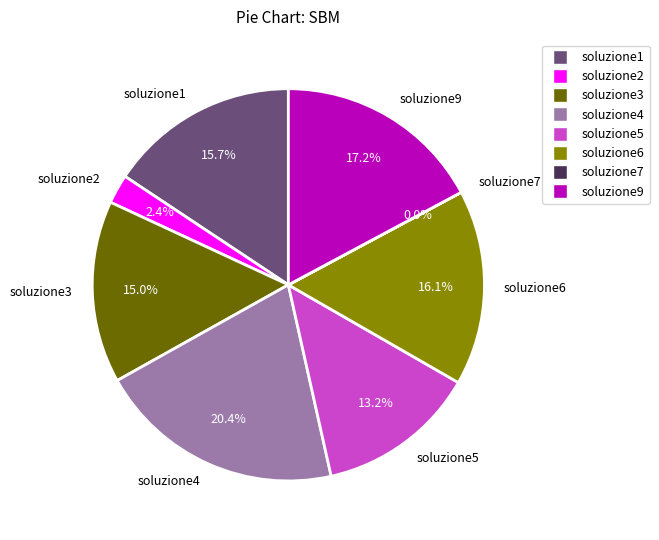

Which slice is the largest?

soluzione4